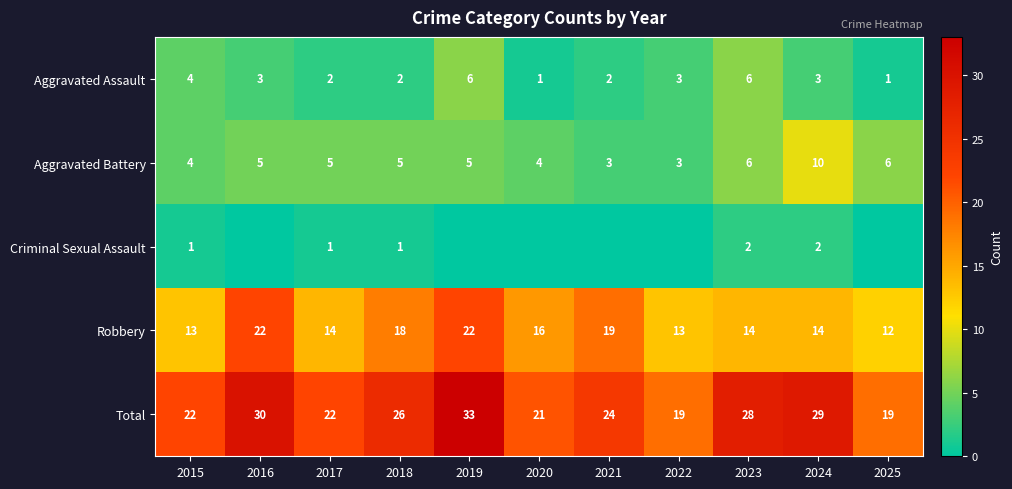

What is the difference between the Aggravated Assault values at 2021 and 2019?

4